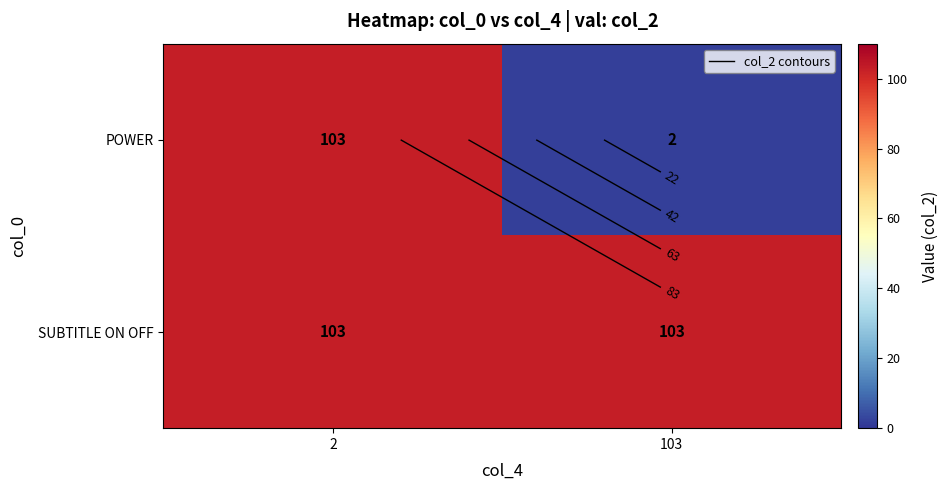

At which category is the sum across all series the highest?

2